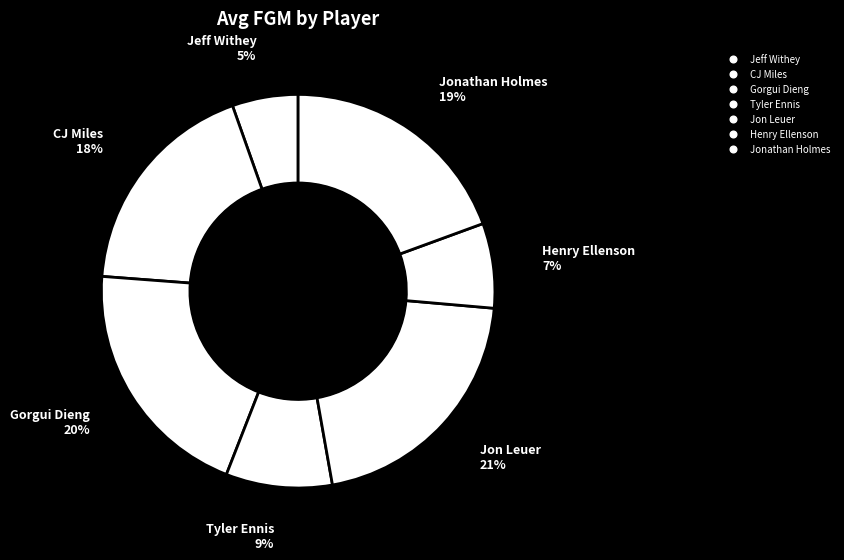

Count the number of slices in the pie.

7